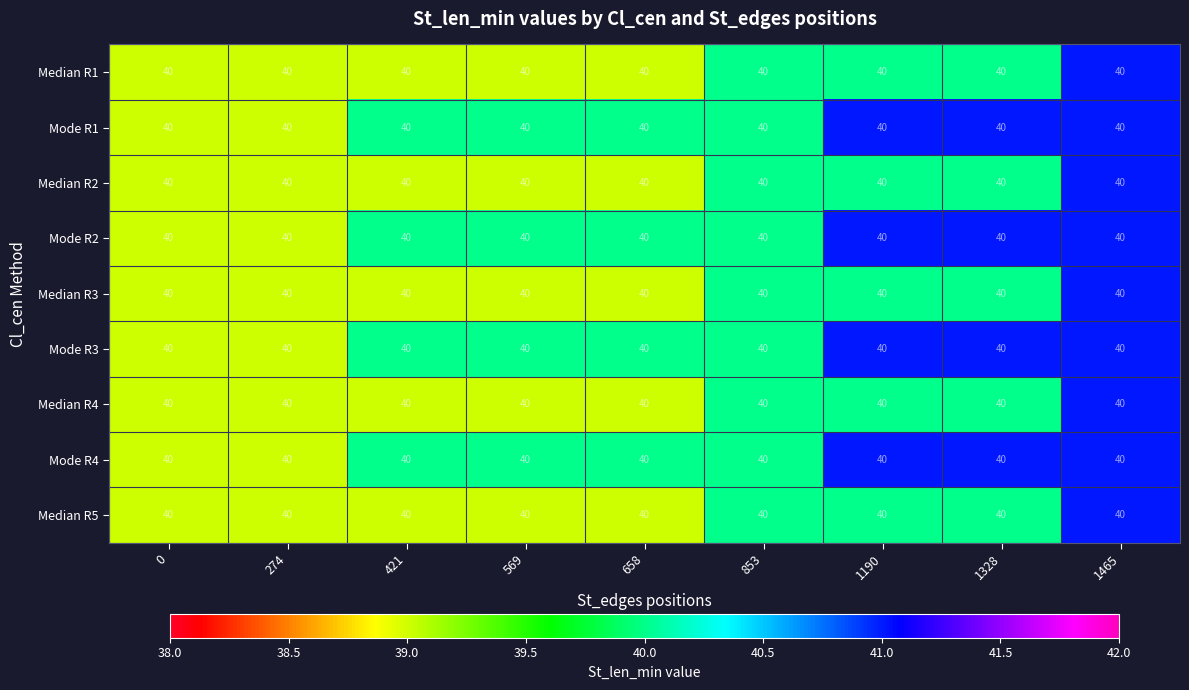

Is the value of Median R2 at 0 greater than the value of Mode R1 at 569?

No